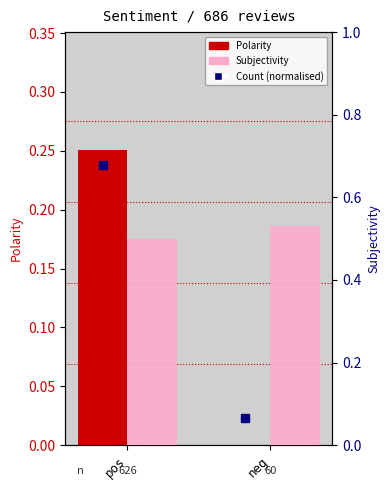

True or false: Subjectivity has a value of 0.2 at pos.

False